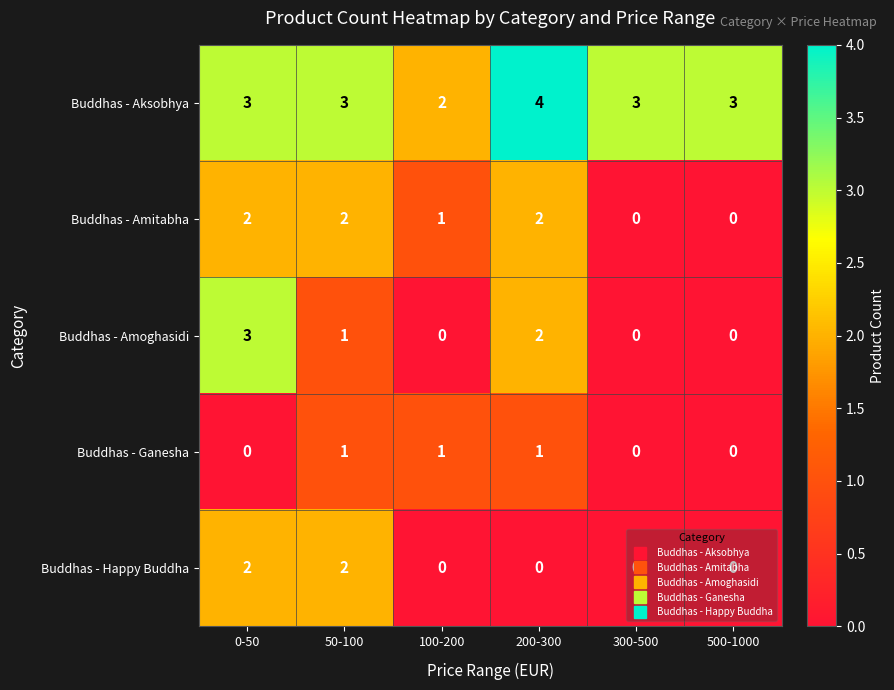

What is the spread (max minus min) of values at 300-500?

3